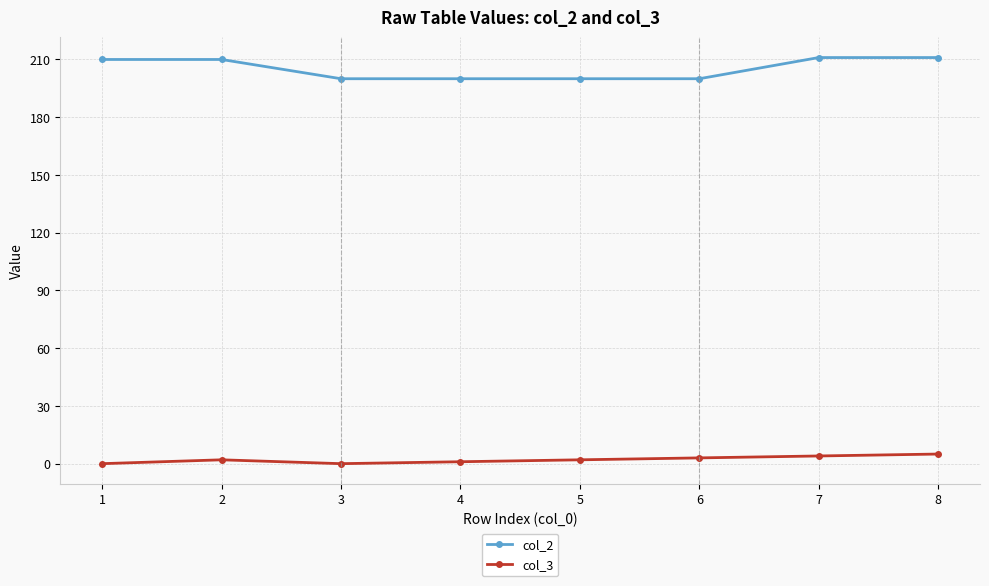

List the series in order of their peak value, highest first.

col_2, col_3